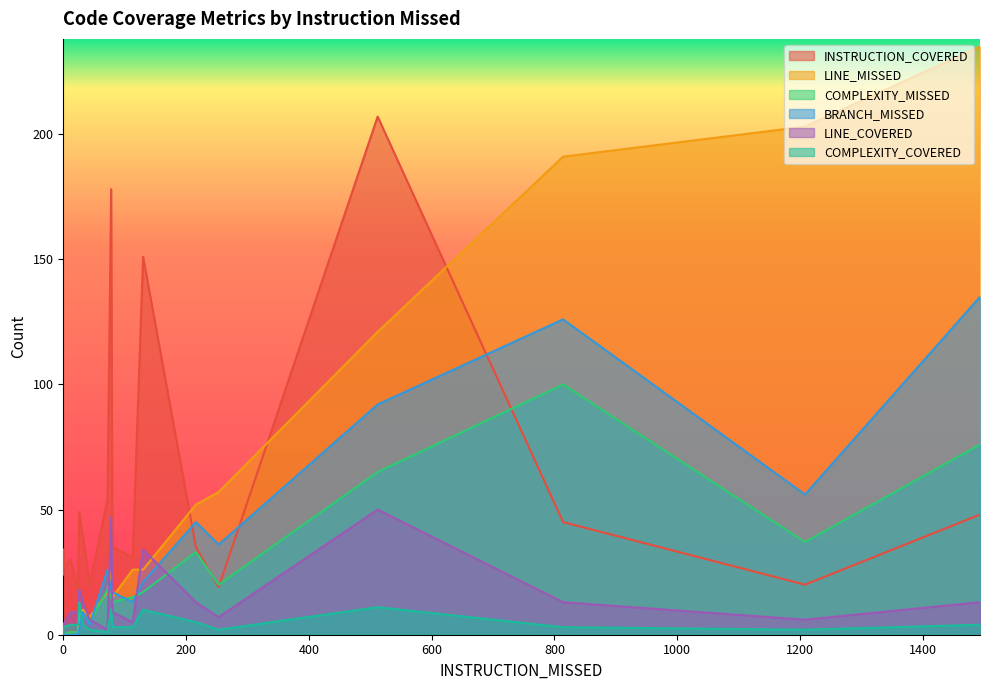

At how many categories does at least one series exceed 40?

10